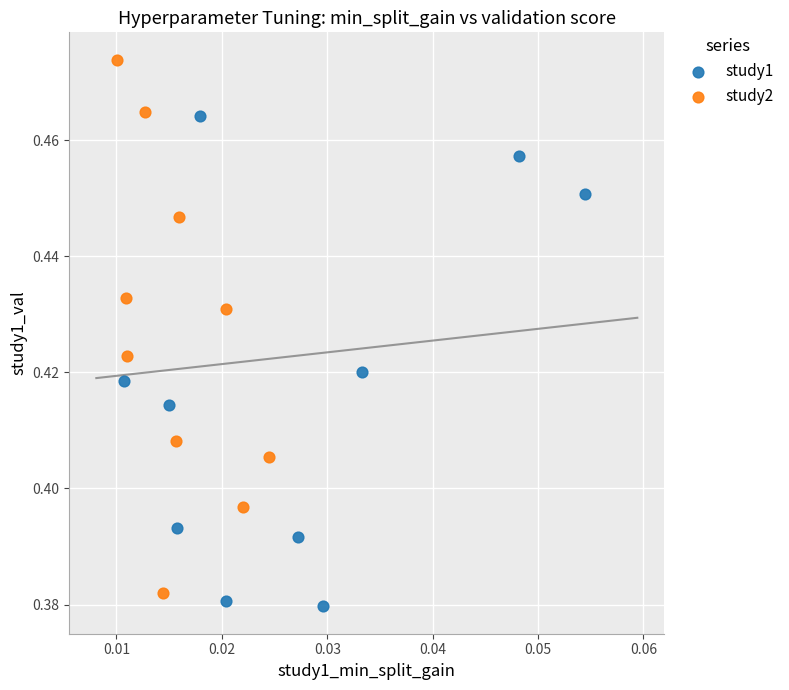

Which series reaches the maximum Y coordinate?

study2